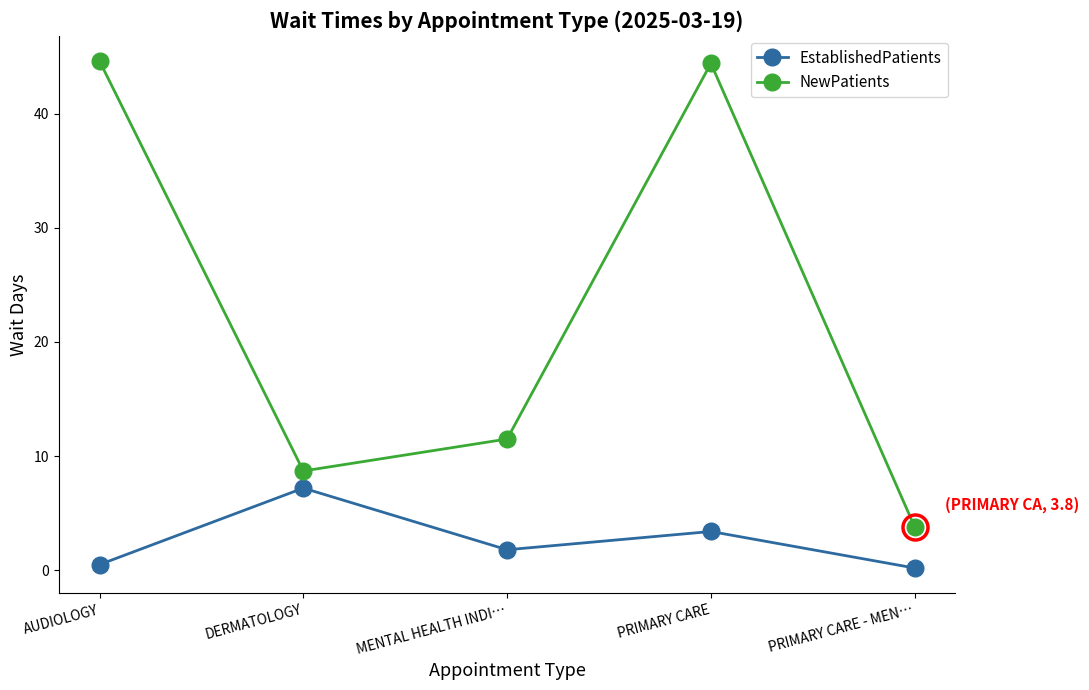

True or false: EstablishedPatients and NewPatients cross at least once.

False